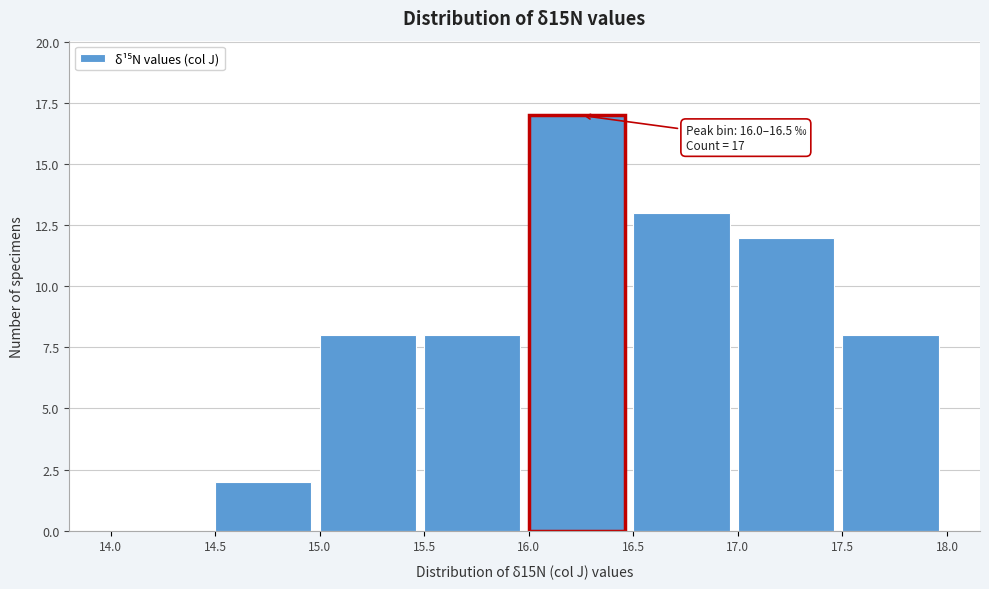

Which range on the x-axis has the tallest bar?

16.0 to 16.5